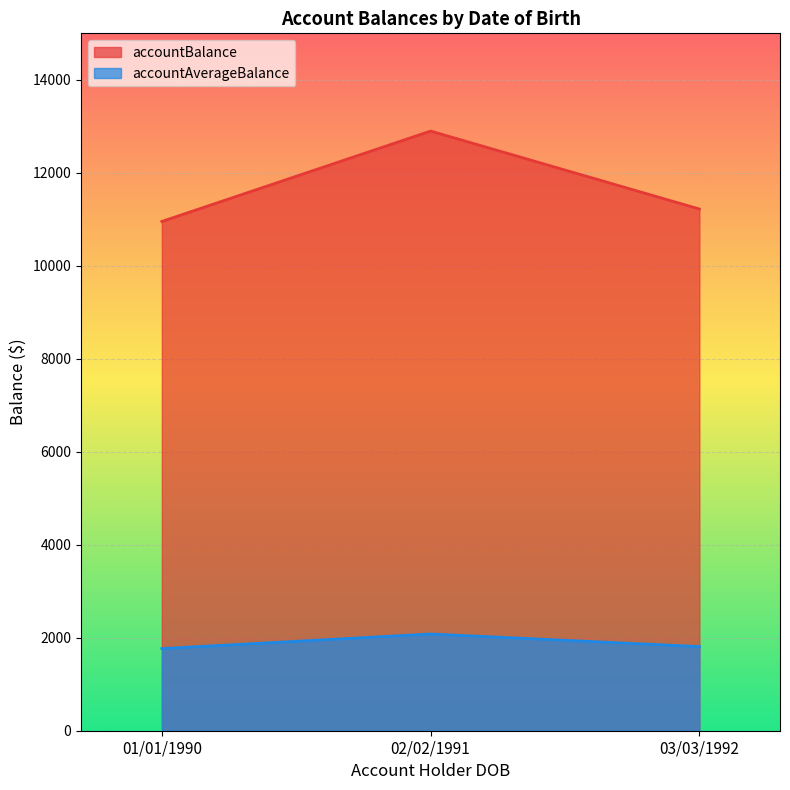

Between 01/01/1990 and 02/02/1991, which series saw the biggest shift?

accountBalance